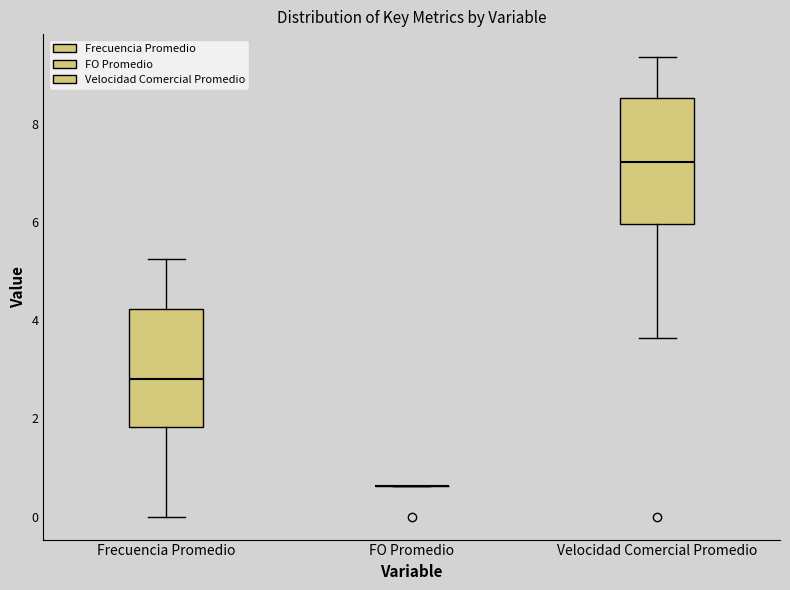

Where is the lower edge of the box for Frecuencia Promedio on the y-axis? The values are not printed on the chart, so give them approximately, as read against the axis.

1.8